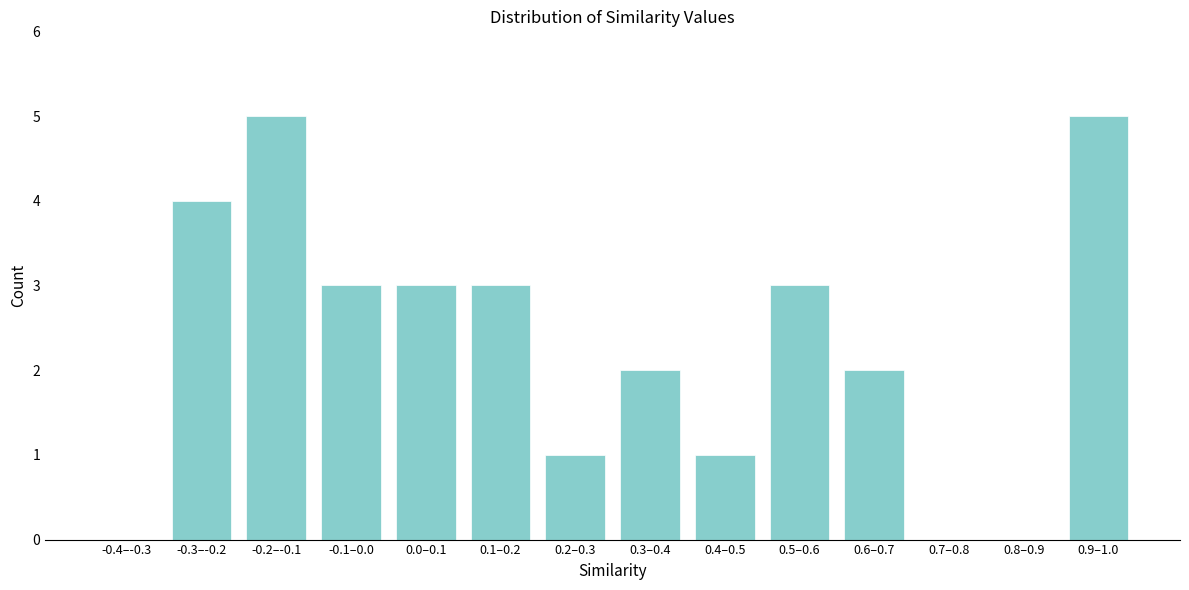

Reading left to right, list all the values displayed in this chart.

-0.4–-0.3=0	-0.3–-0.2=4	-0.2–-0.1=5	-0.1–0.0=3	0.0–0.1=3	0.1–0.2=3	0.2–0.3=1	0.3–0.4=2	0.4–0.5=1	0.5–0.6=3	0.6–0.7=2	0.7–0.8=0	0.8–0.9=0	0.9–1.0=5